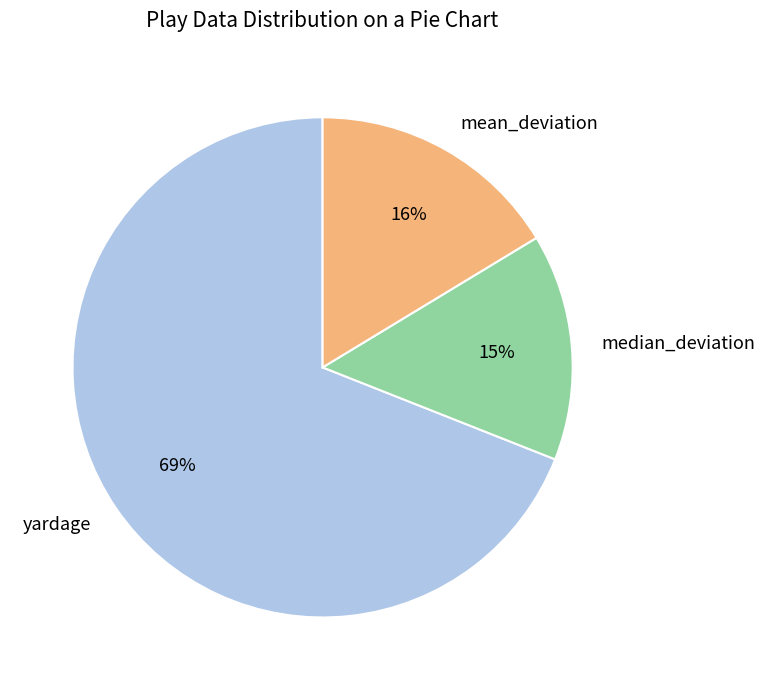

To the nearest percent, what is the combined percentage of yardage and median_deviation?

84%